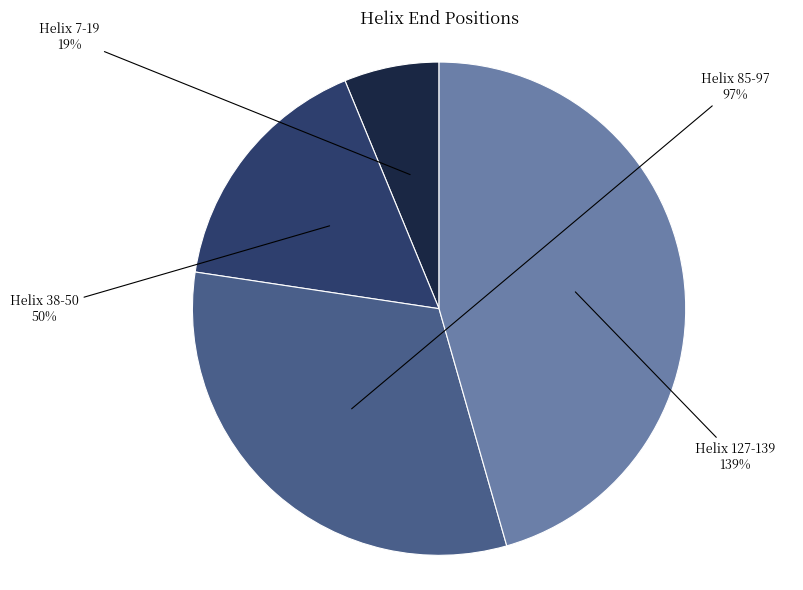

To the nearest percent, what is the difference between the Helix 85-97 and Helix 38-50 slice percentages?

15%